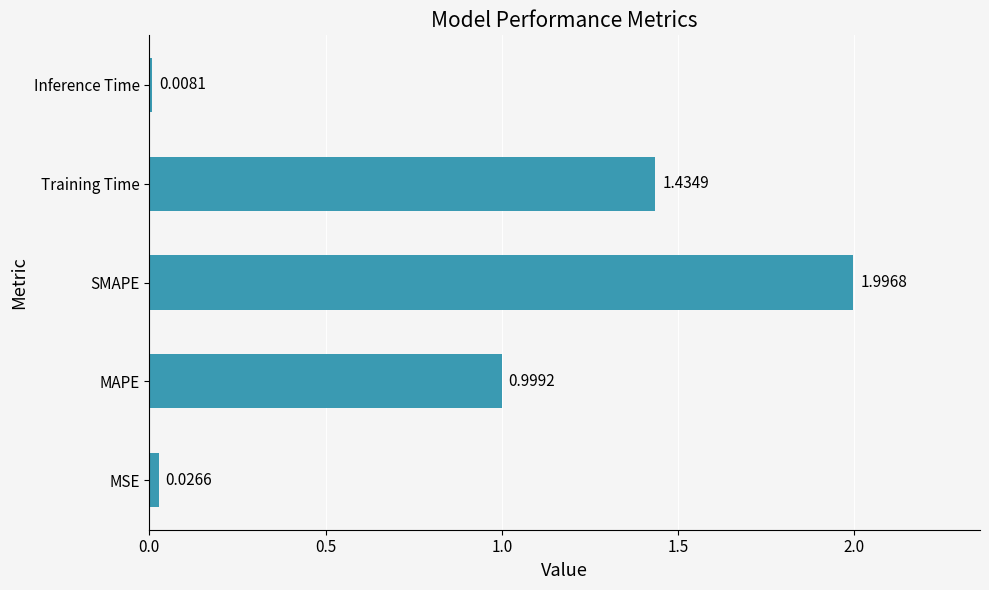

Between SMAPE and MAPE, which is larger?

SMAPE